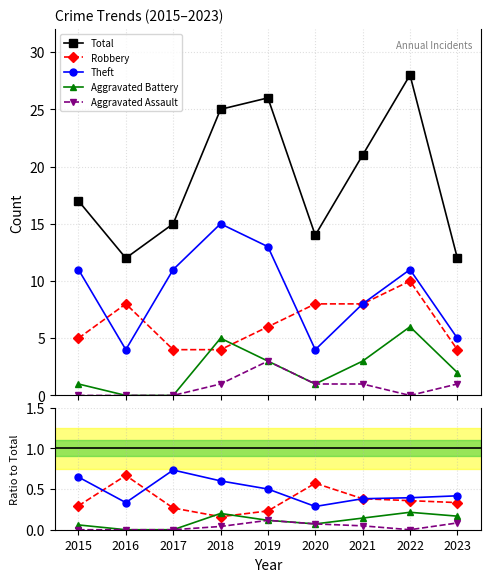

Which label corresponds to the smallest value in the chart?

2016